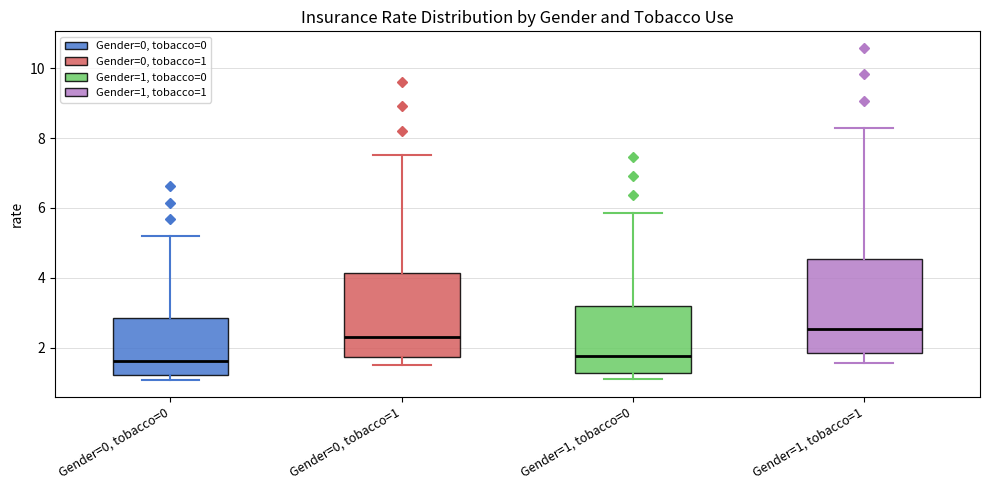

Where is the lower edge of the box for Gender=1, tobacco=0 on the y-axis? The values are not printed on the chart, so give them approximately, as read against the axis.

1.2